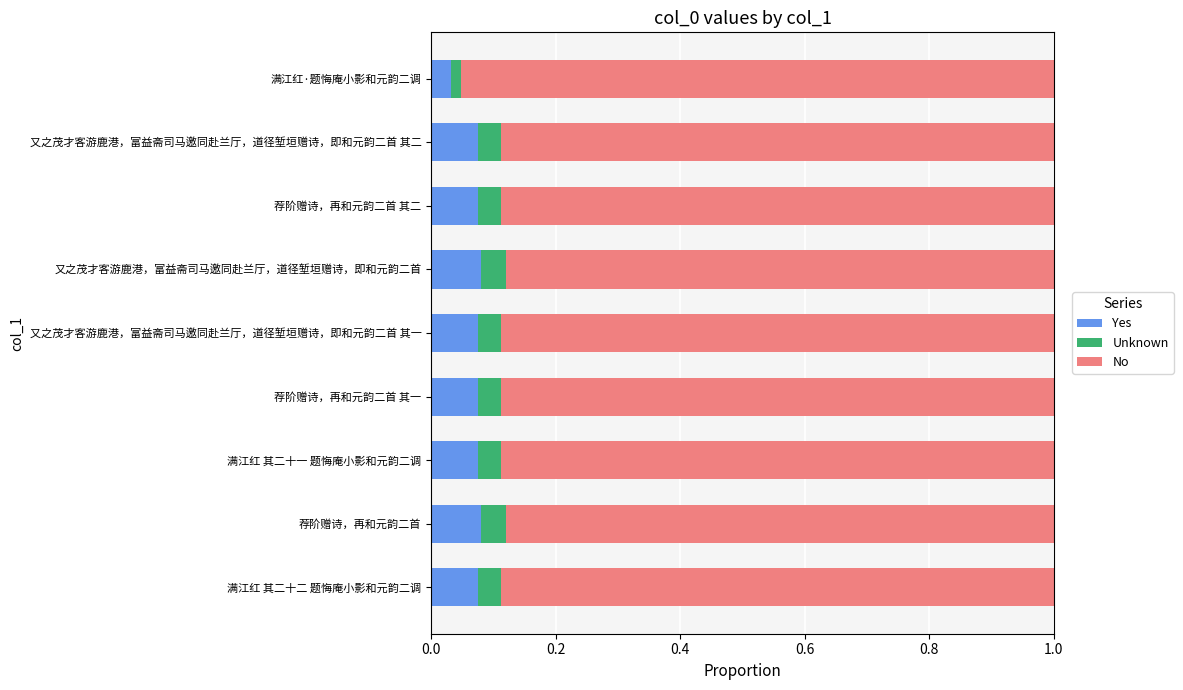

How many Yes values are between 0 and 1?

9